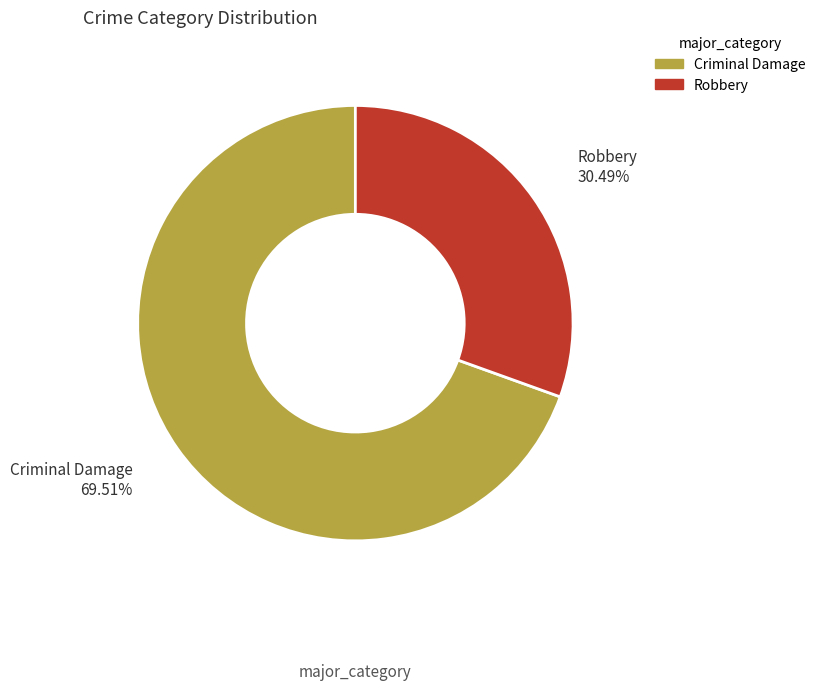

Rank the categories by value from highest to lowest.

Criminal Damage, Robbery